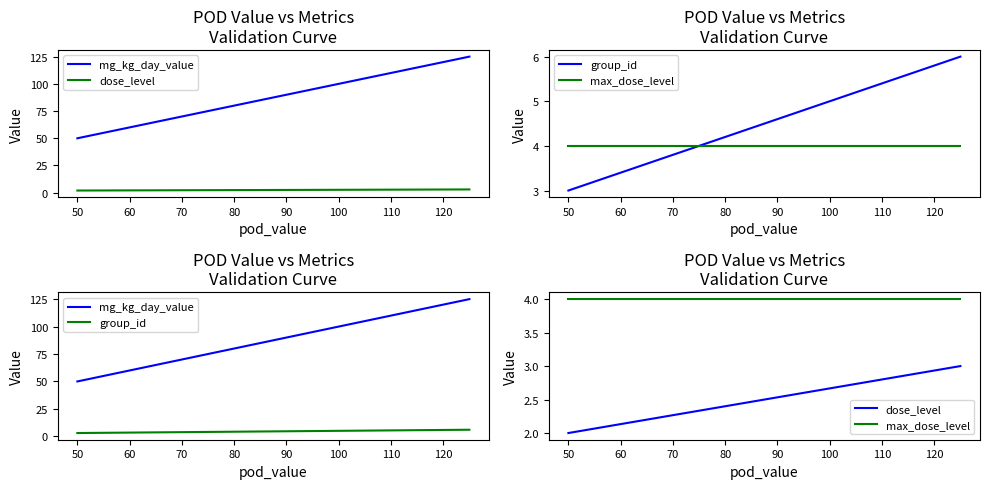

What is the sum of all group_id values?

9